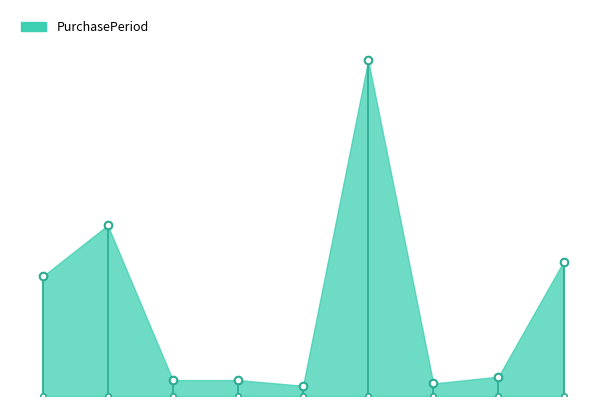

Which has a higher value, 2017-02-13 or 2015-10-09?

2015-10-09